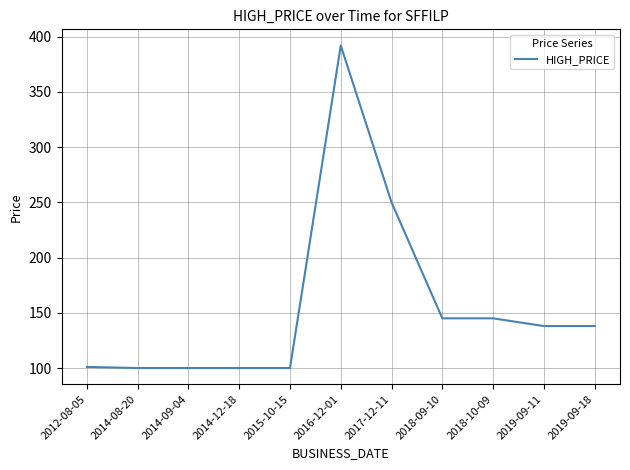

What is the average value?

155